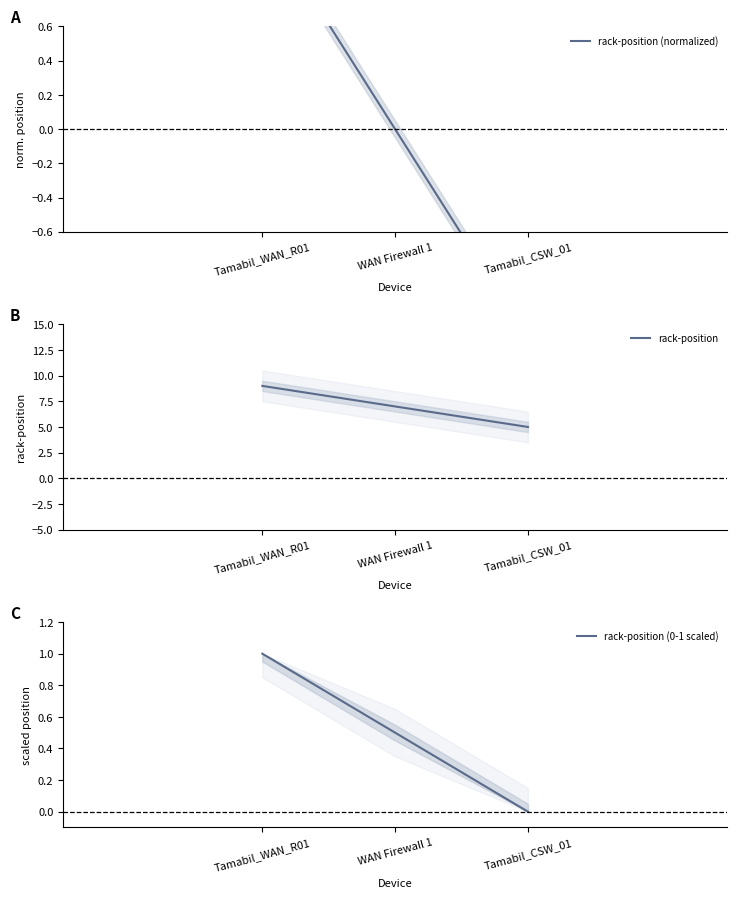

What is the maximum value shown in the chart?

9.0